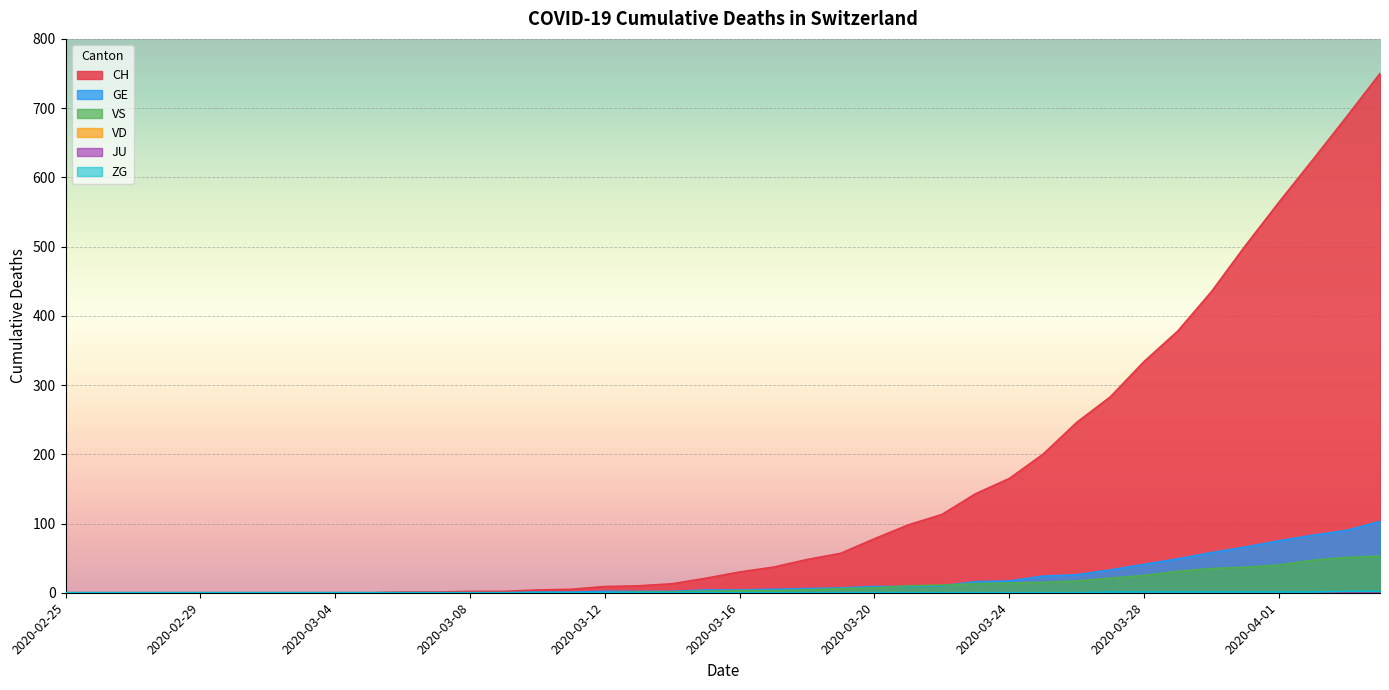

What is the difference between the second highest and minimum values in the VS series?

51